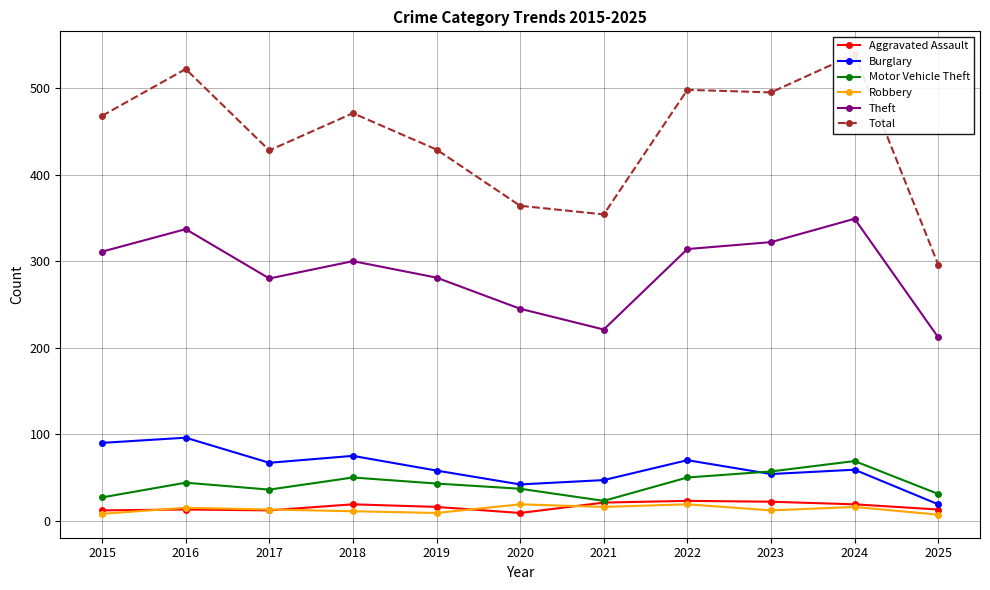

Which has a higher value, 2016 or 2024?

2024